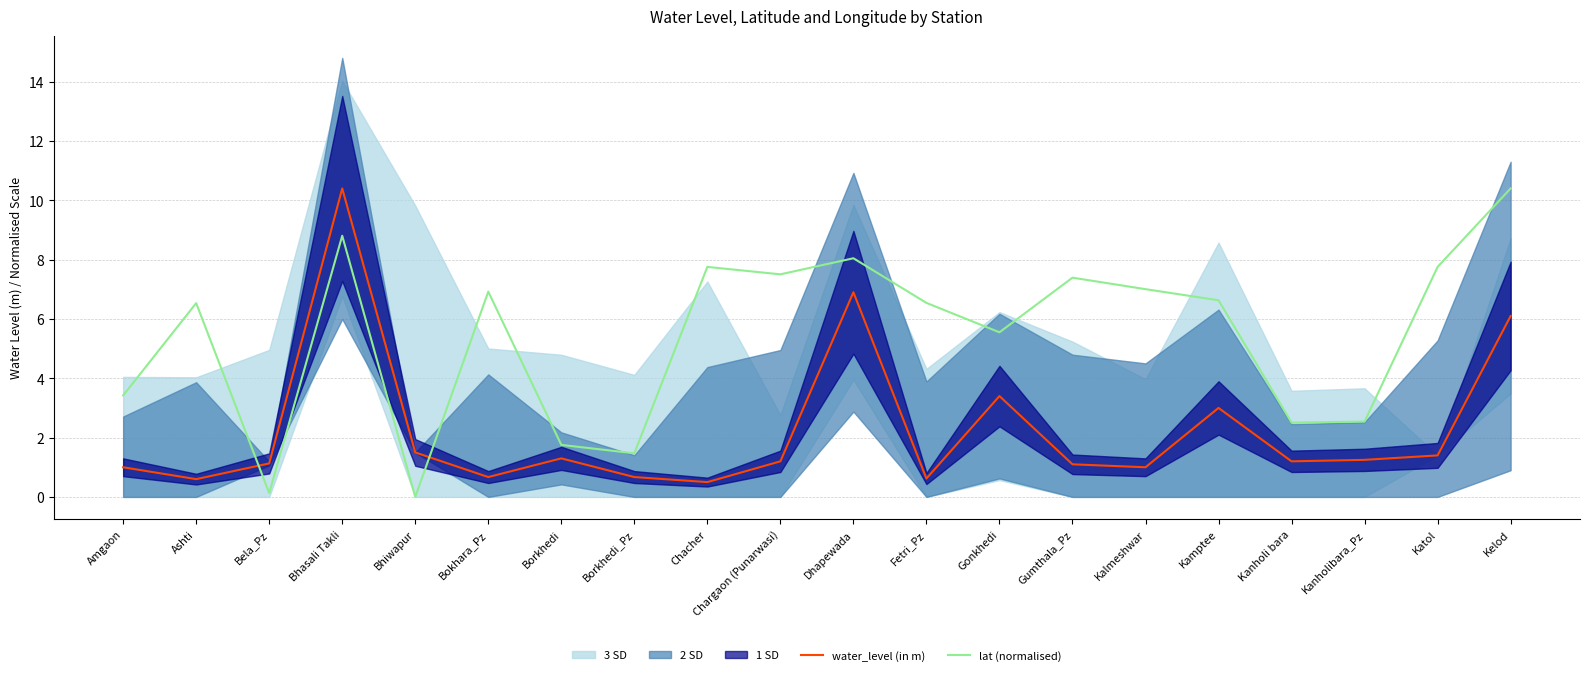

Read the lat (normalised) value at Gumthala_Pz.

7.4